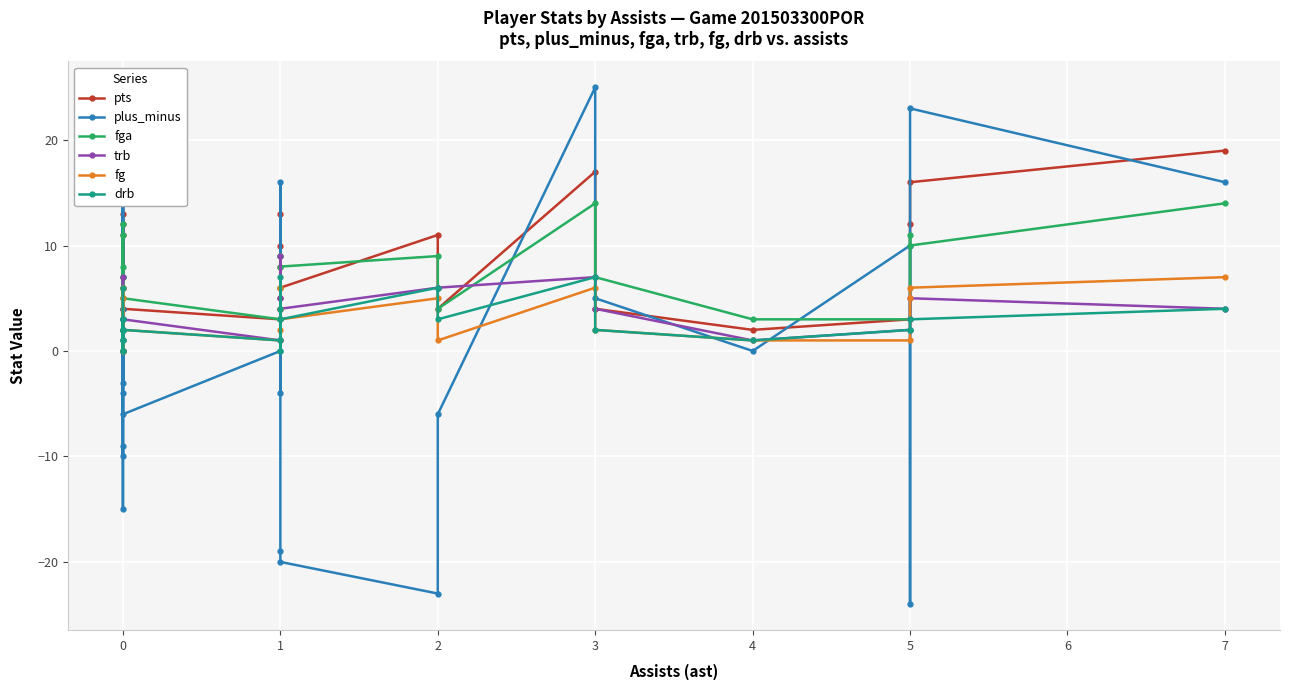

How many times do trb and pts cross each other?

6